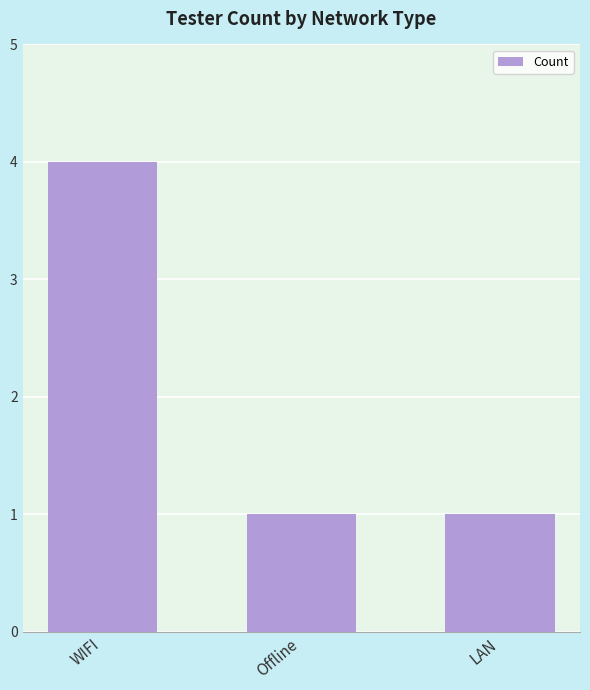

The value at LAN is 1. True or false?

True